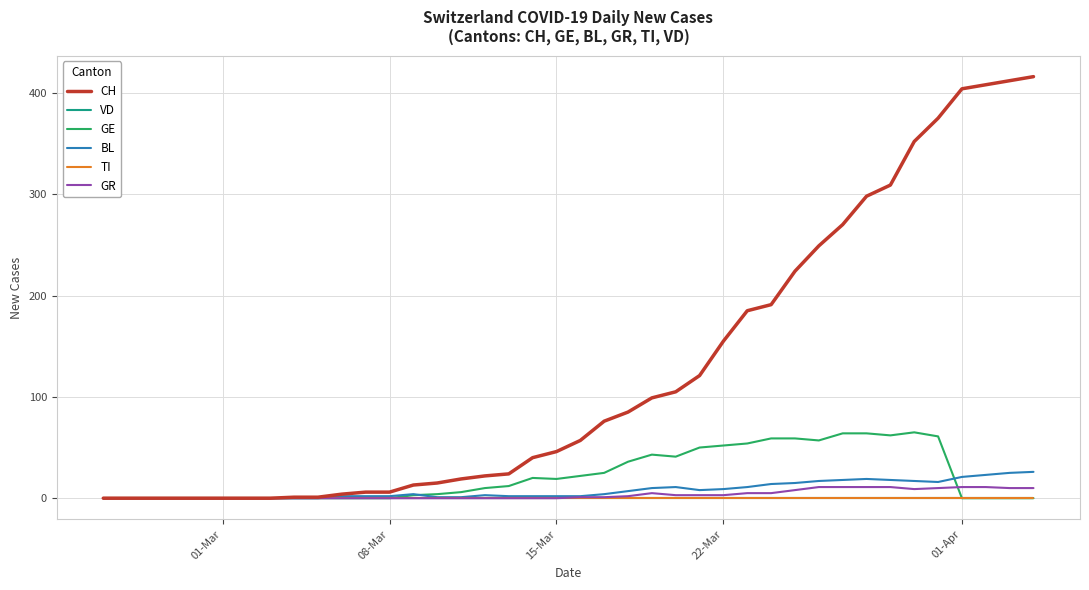

True or false: CH and BL cross at least once.

False